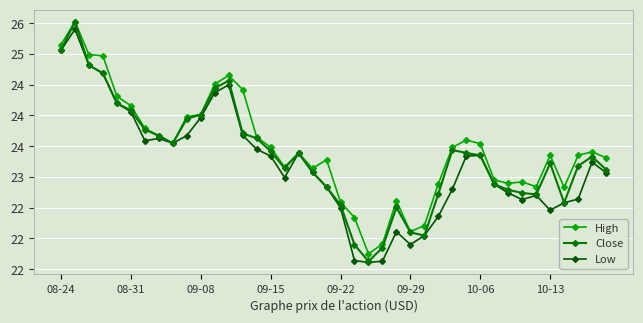

Does the chart display data point markers on the line(s)?

Yes